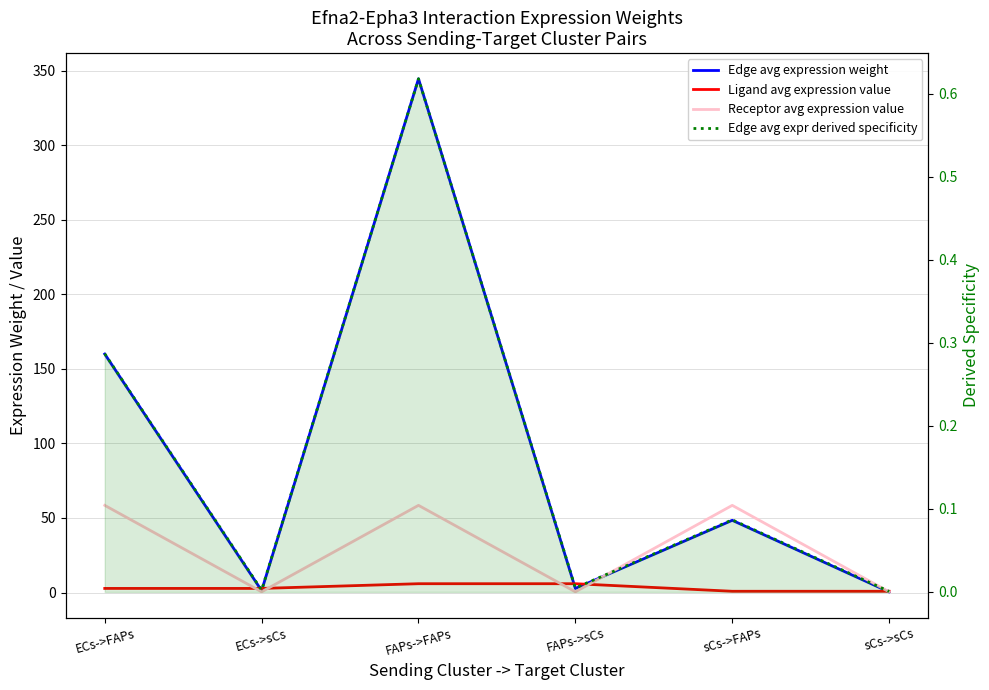

What are all the series names shown in the legend?

Edge avg expression weight, Ligand avg expression value, Receptor avg expression value, Edge avg expr derived specificity